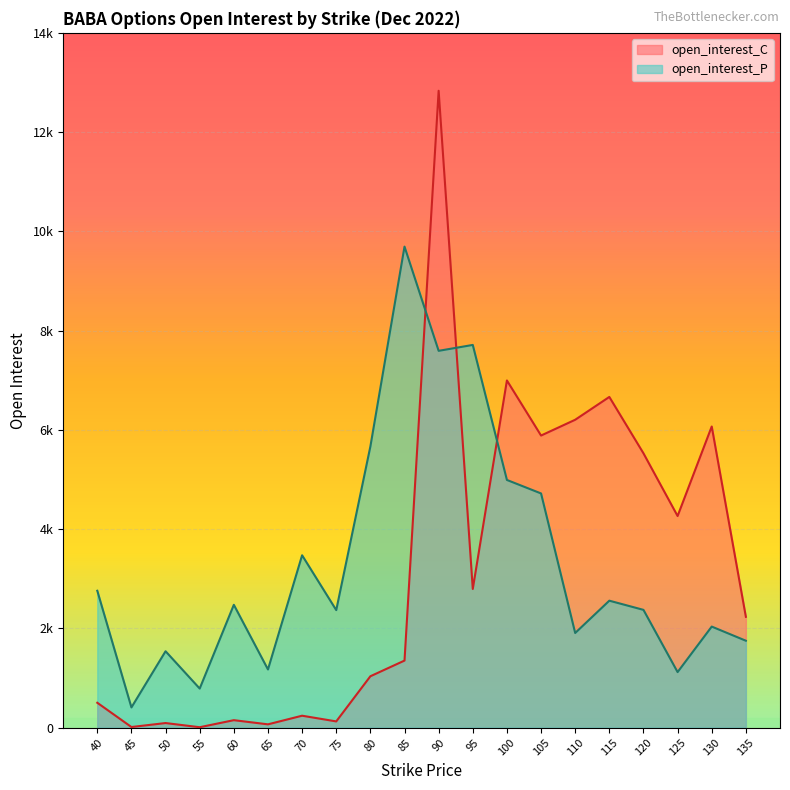

In open_interest_C, how many points are higher than both neighbors (excluding endpoints)?

7